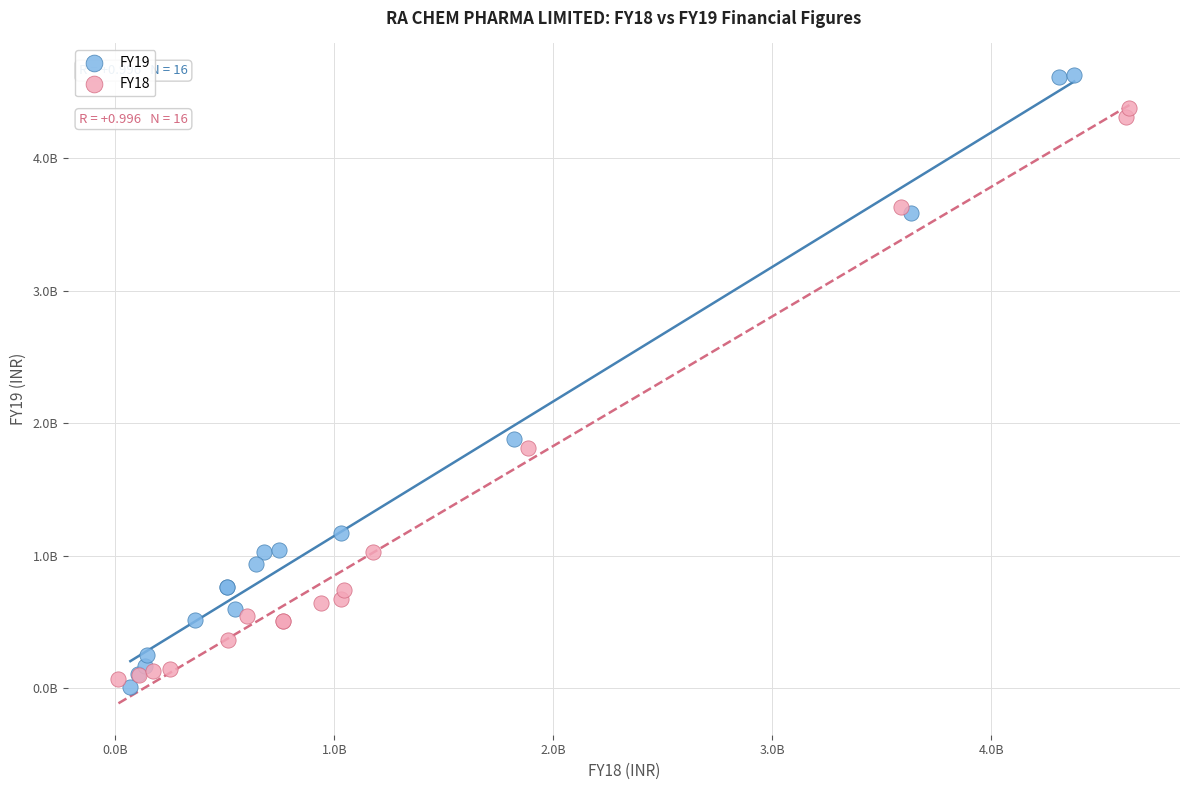

What are all the series names shown in the legend?

FY19, FY18